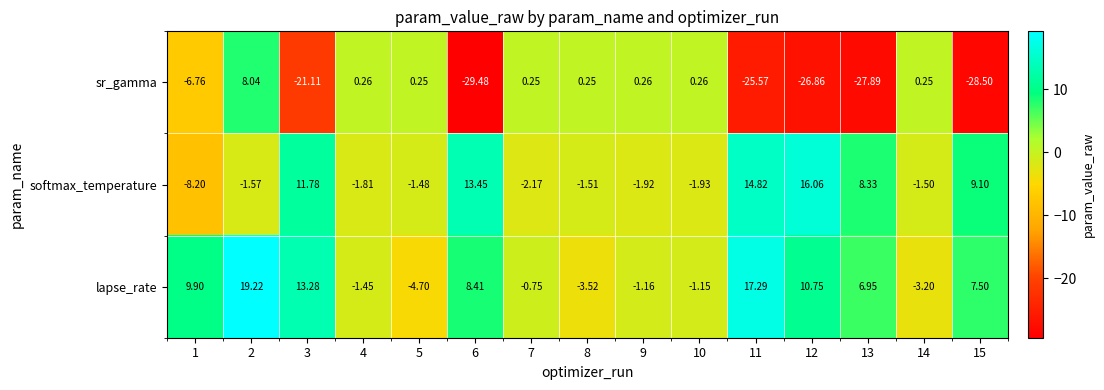

Rank the series by their maximum value, from highest to lowest.

lapse_rate, softmax_temperature, sr_gamma